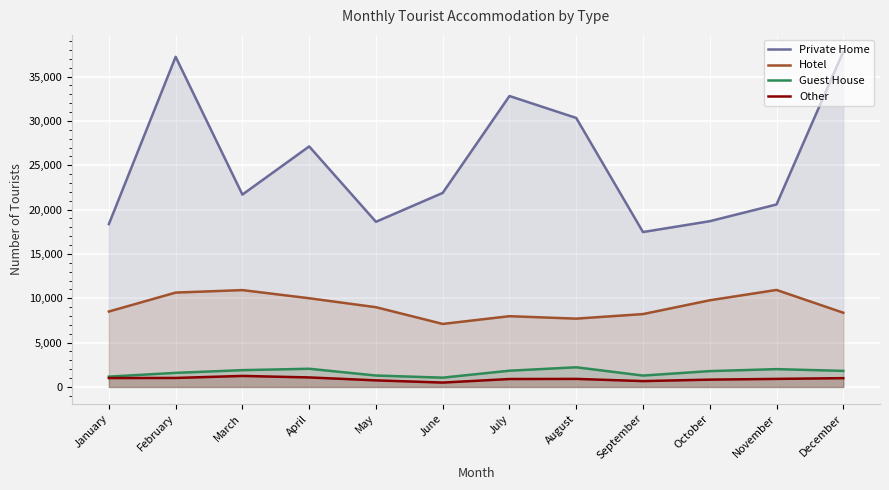

In Guest House, how many points are higher than both neighbors (excluding endpoints)?

3